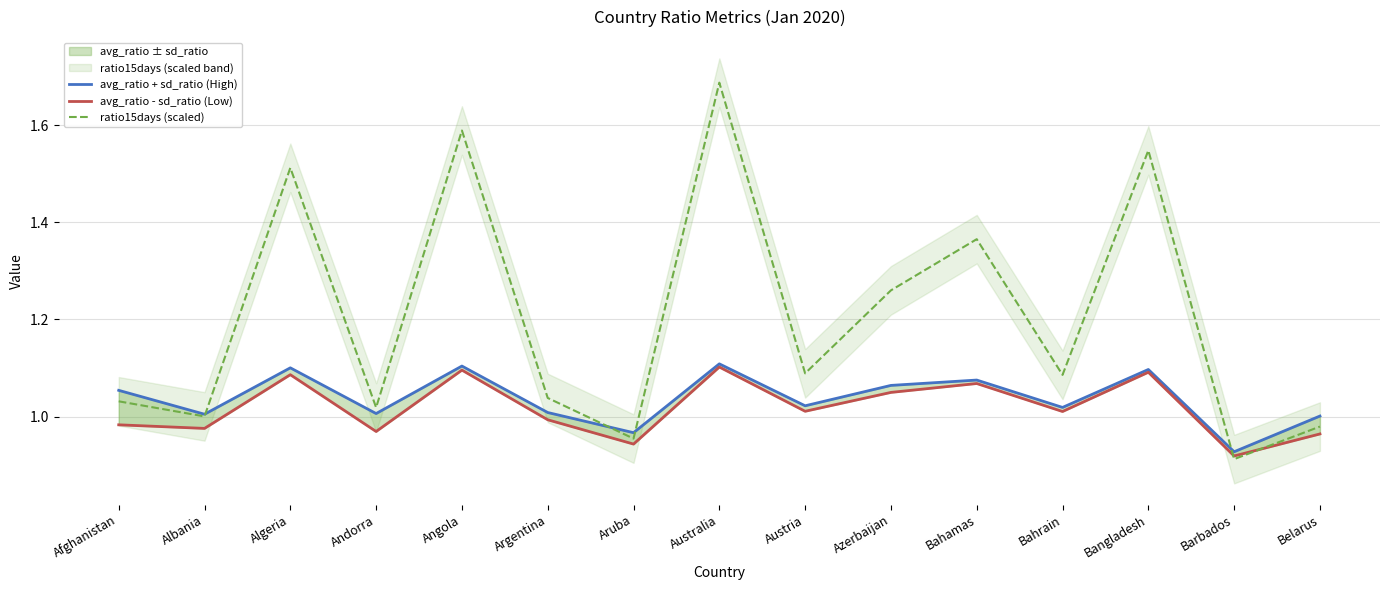

What is the maximum value shown in the chart?

1.7